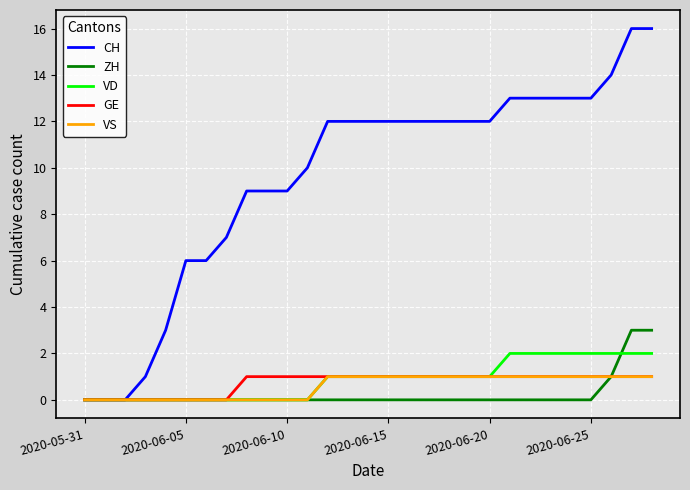

Count the GE values in the range 0 to 1.

29